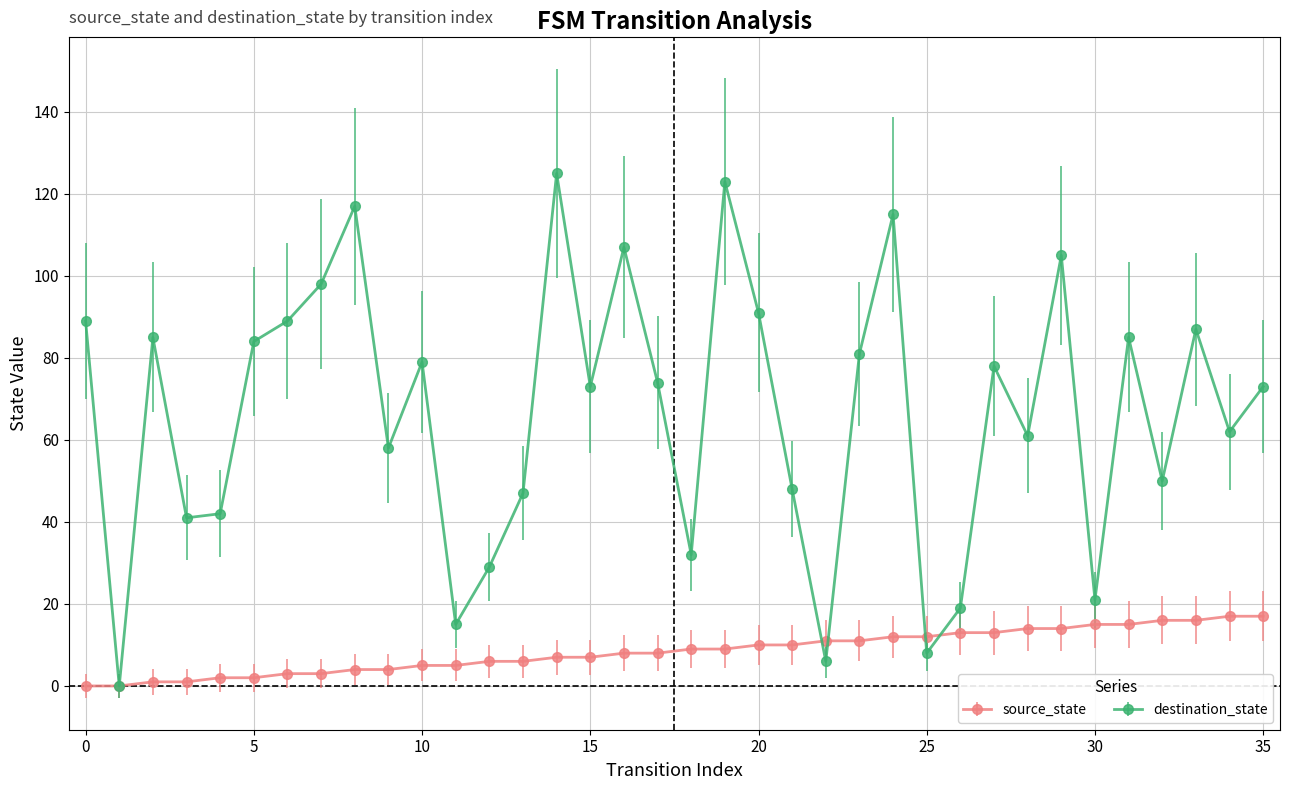

In destination_state, how many points are lower than both neighbors (excluding endpoints)?

12